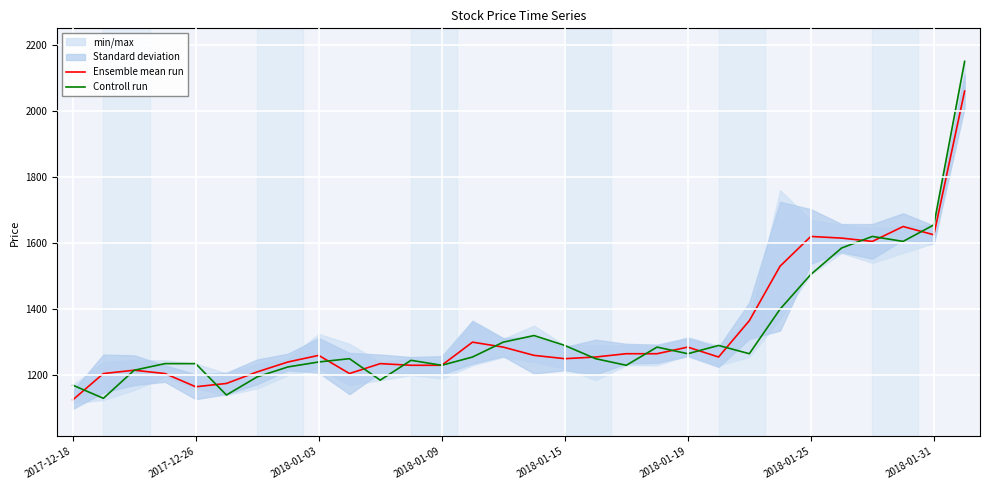

Which category has the lowest value in the Ensemble mean run series?

2017-12-18